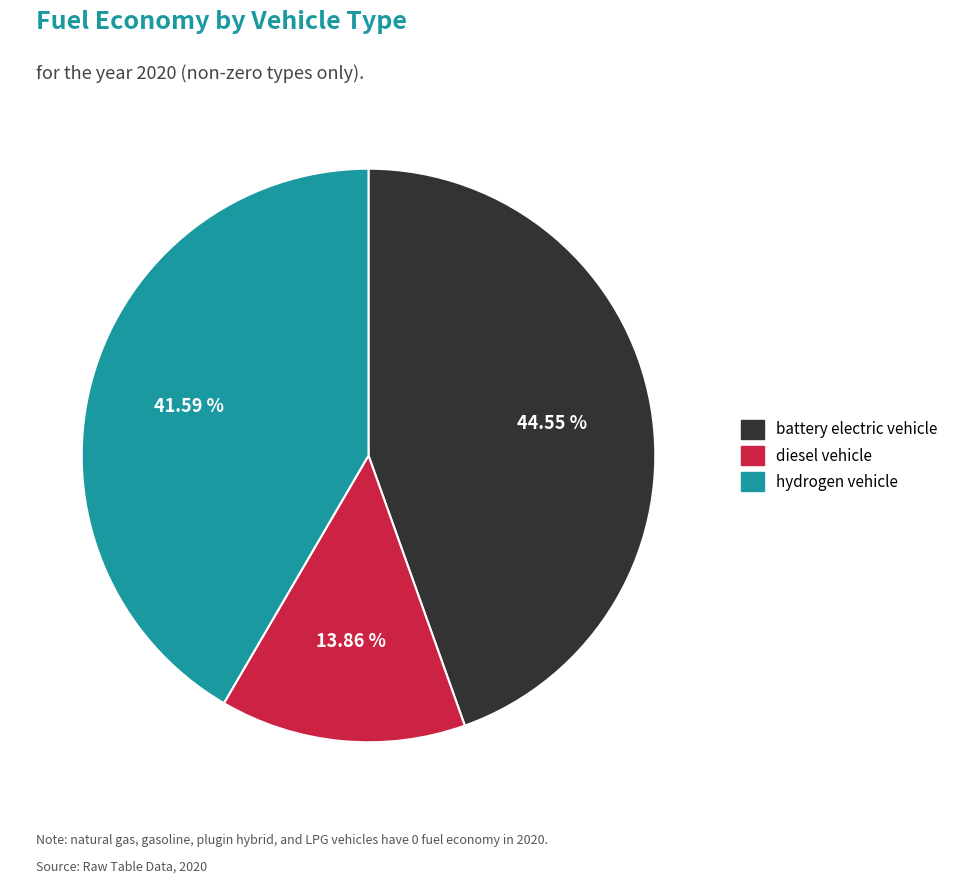

Does hydrogen vehicle represent more than half of the total?

No